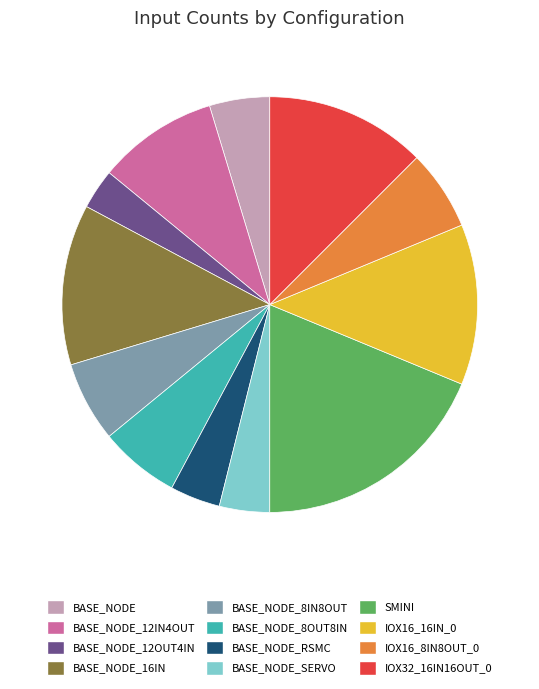

Which slice is the smallest?

BASE_NODE_12OUT4IN